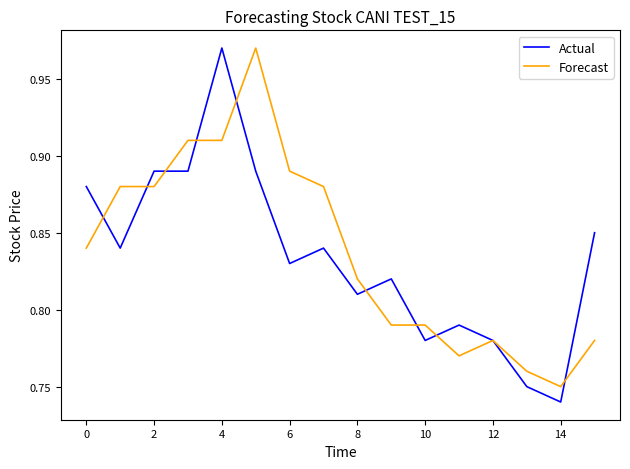

Where is Actual nearest to the value 0?

14